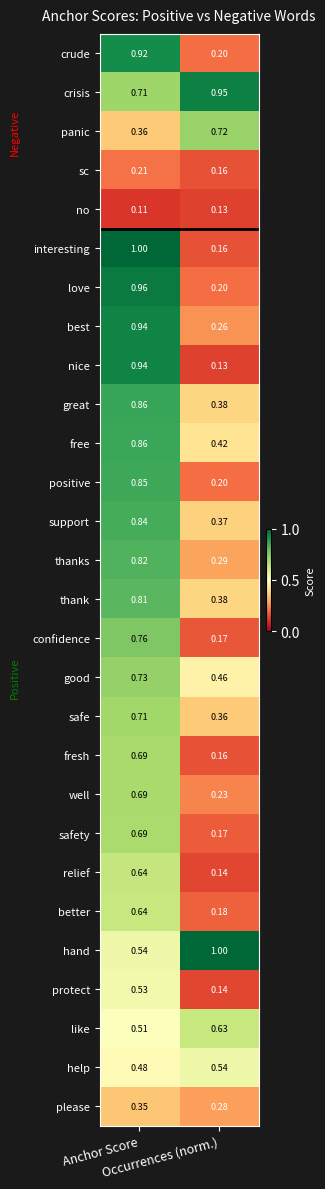

Which series has the widest spread of values?

interesting